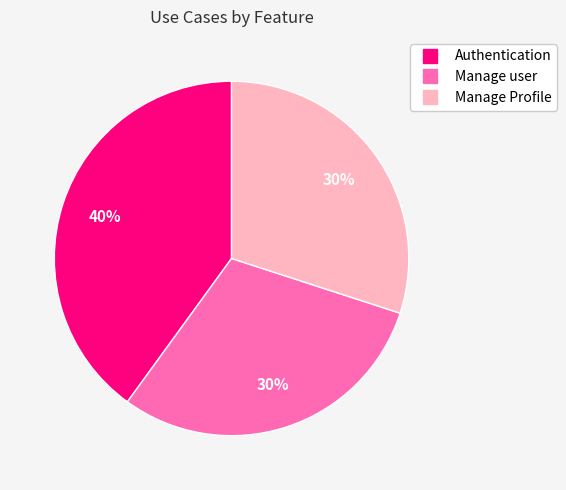

Does any single category account for the majority?

No